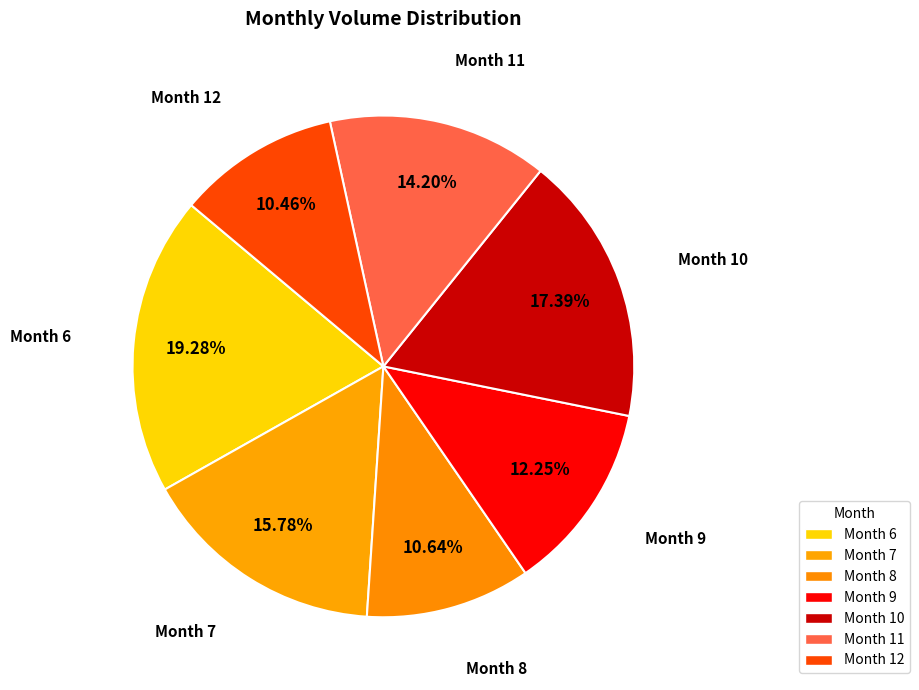

Which category has the biggest portion of the pie?

Month 6